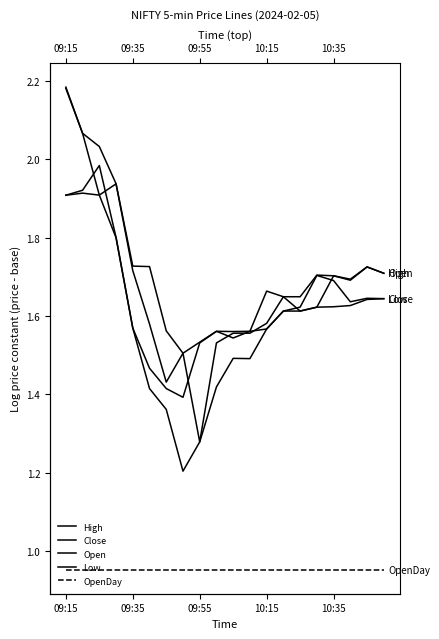

At 14, list the series in order from smallest to largest.

OpenDay, Open, Low, Close, High